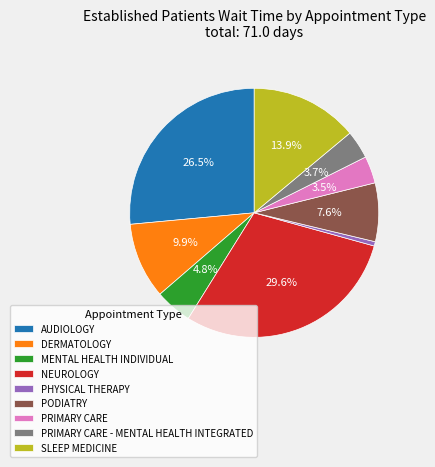

To the nearest percent, what is the difference between the largest and smallest slice percentages?

29%